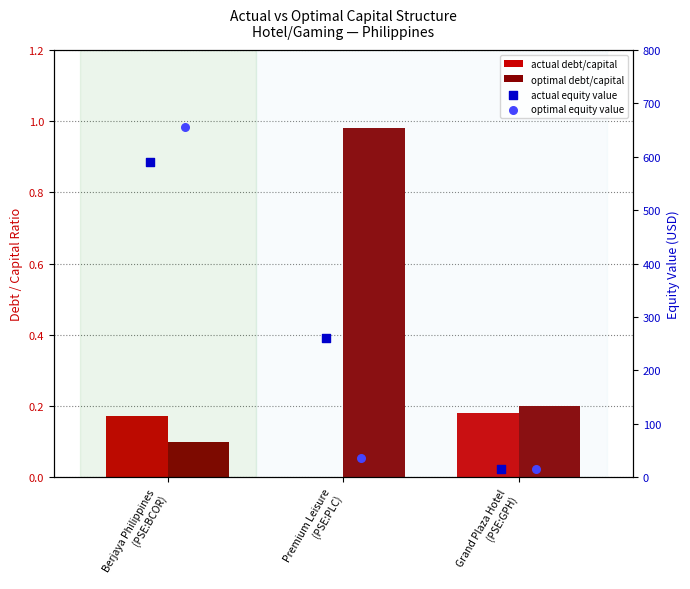

At how many categories does at least one series exceed 368?

1